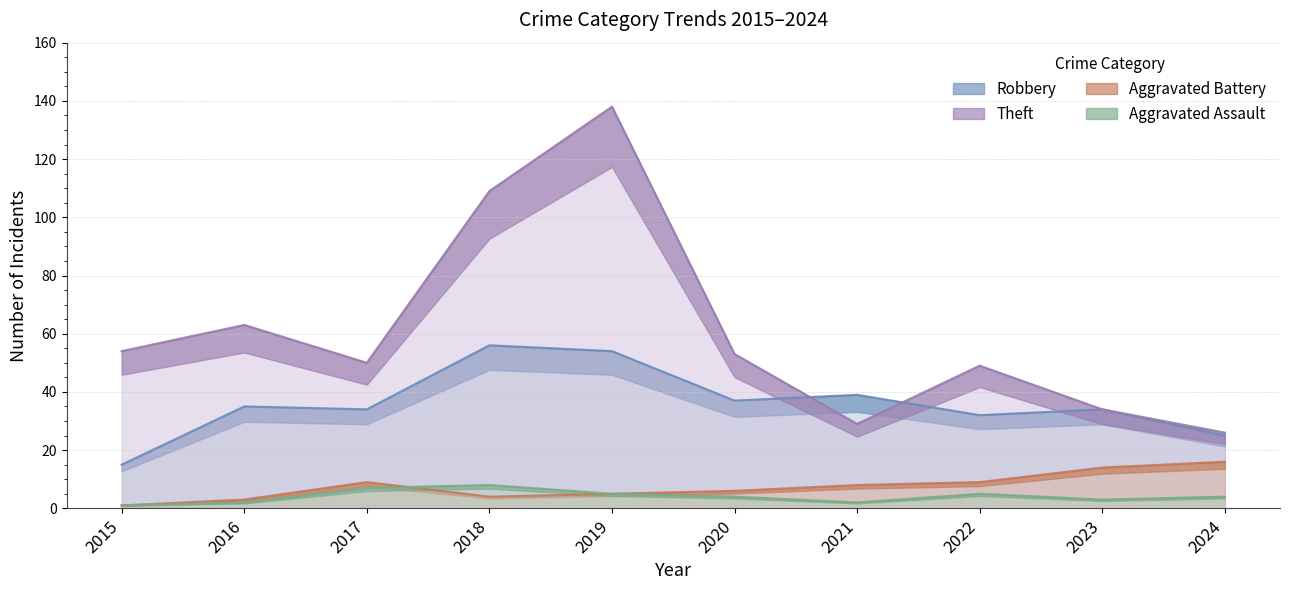

At which category is the sum across all series the highest?

2019